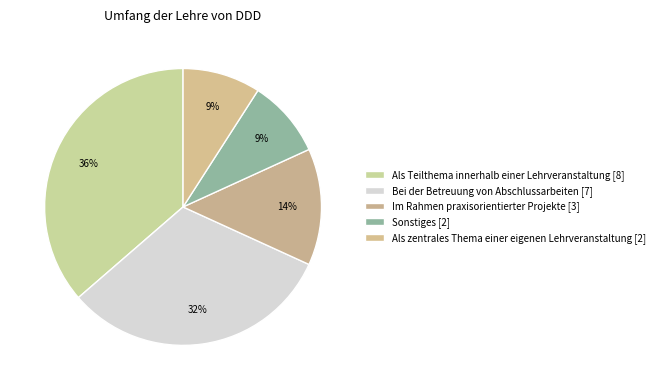

Which category has the smallest portion of the pie?

Sonstiges